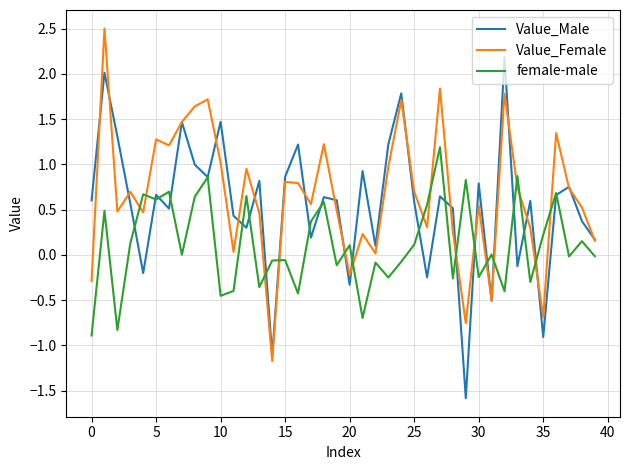

True or false: female-male and Value_Female cross at least once.

True